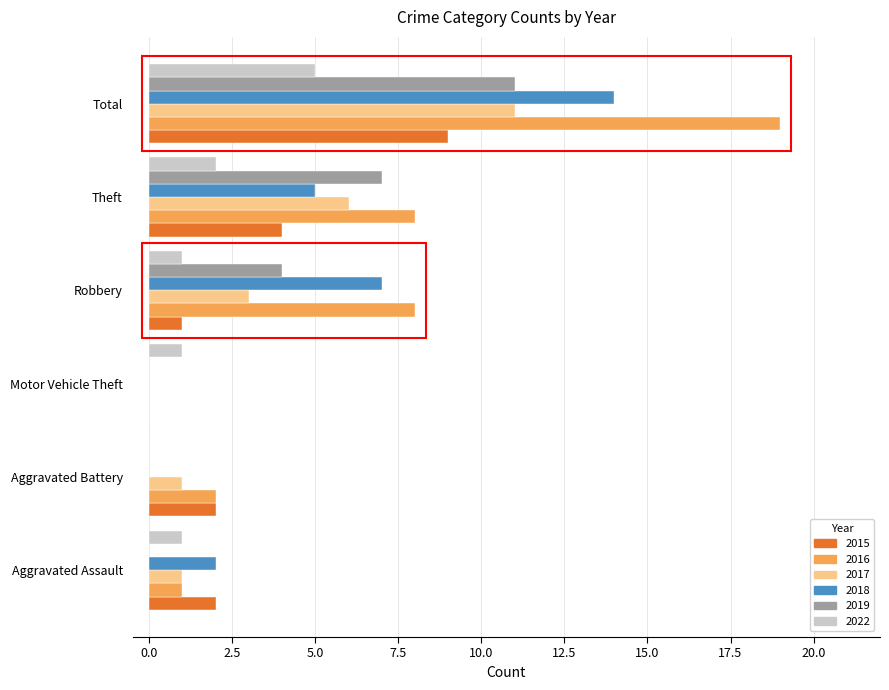

Which category has the highest value across all series?

Total